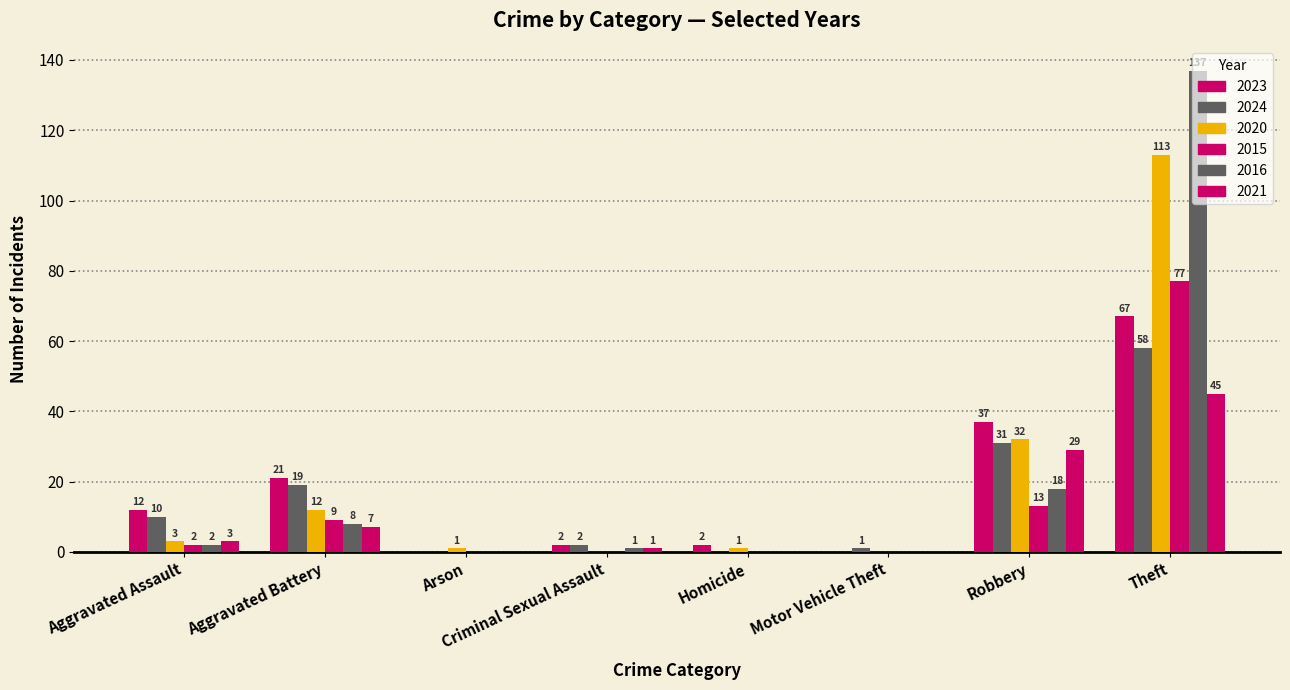

How many series are shown in this chart?

6